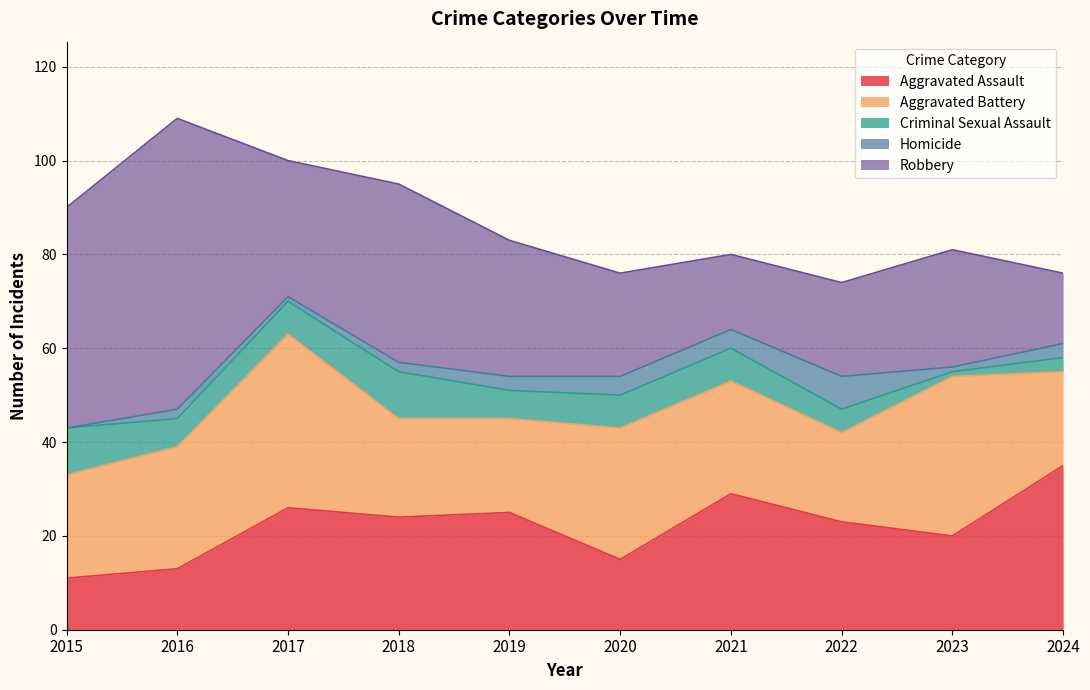

Is the value of Aggravated Assault at 2020 greater than the value of Criminal Sexual Assault at 2019?

Yes